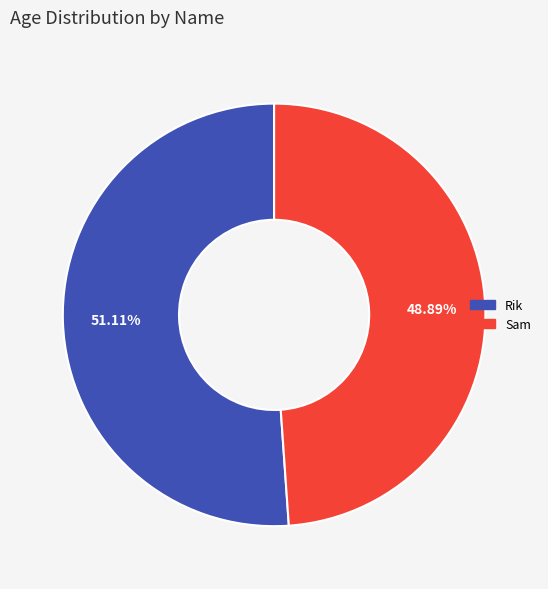

Do Rik and Sam together represent more than half of the pie?

Yes